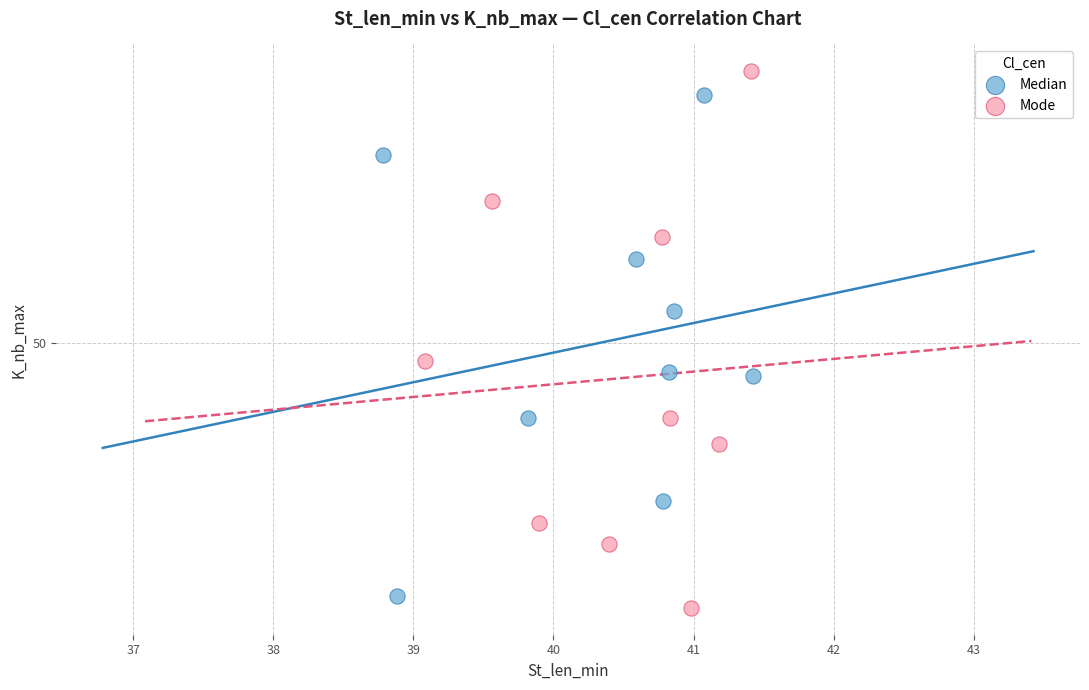

What are all the series names shown in the legend?

Median, Mode